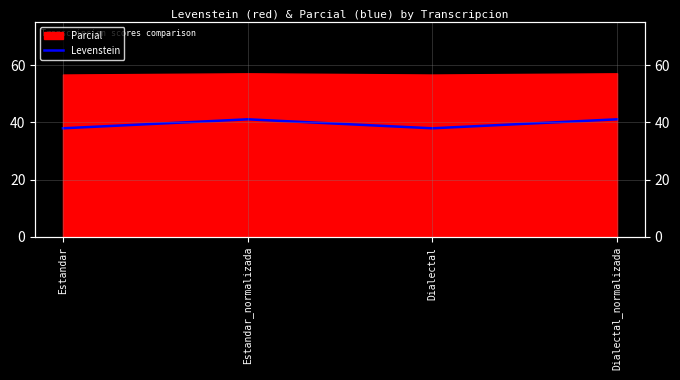

Between Estandar and Dialectal_normalizada, which is larger?

Dialectal_normalizada